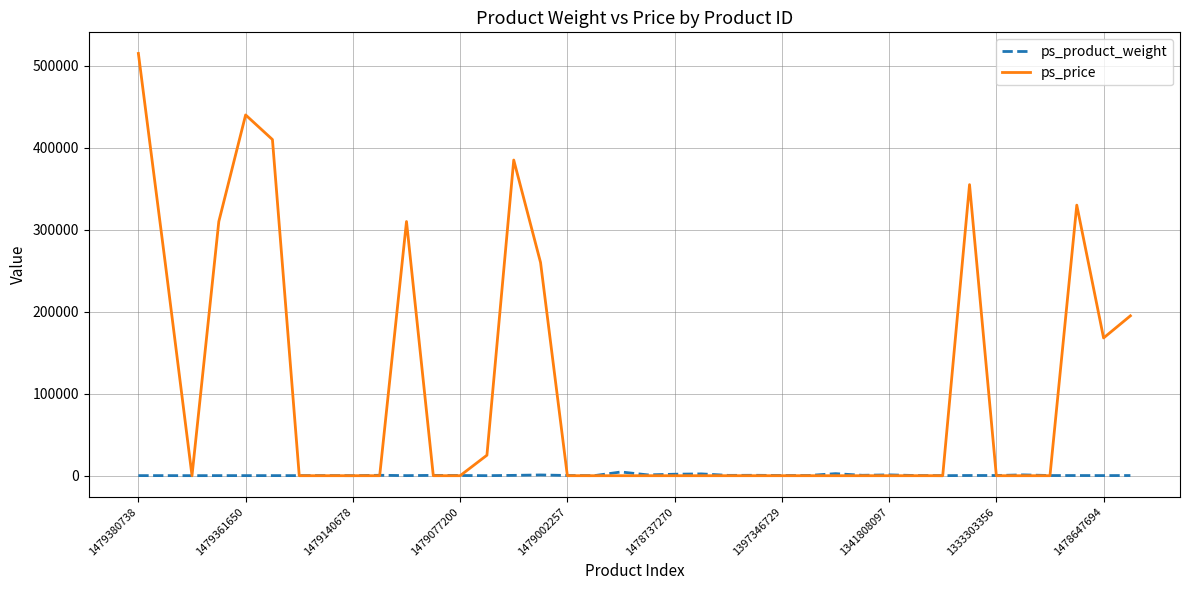

Which series has the widest spread of values?

ps_price